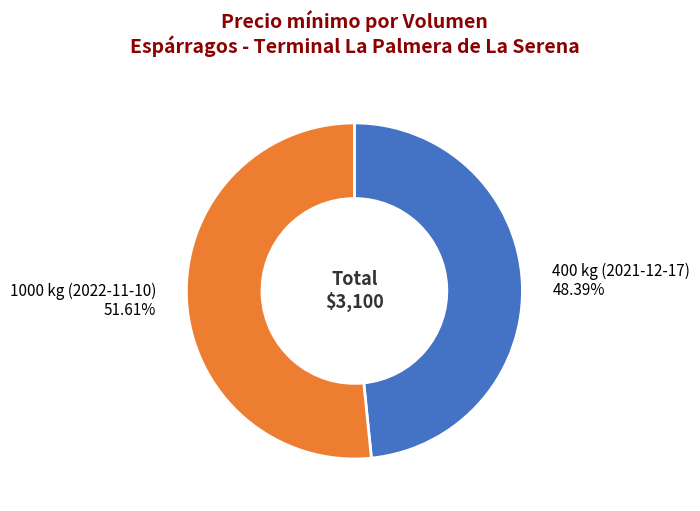

Which has a higher value, 400 kg (2021-12-17) or 1000 kg (2022-11-10)?

1000 kg (2022-11-10)